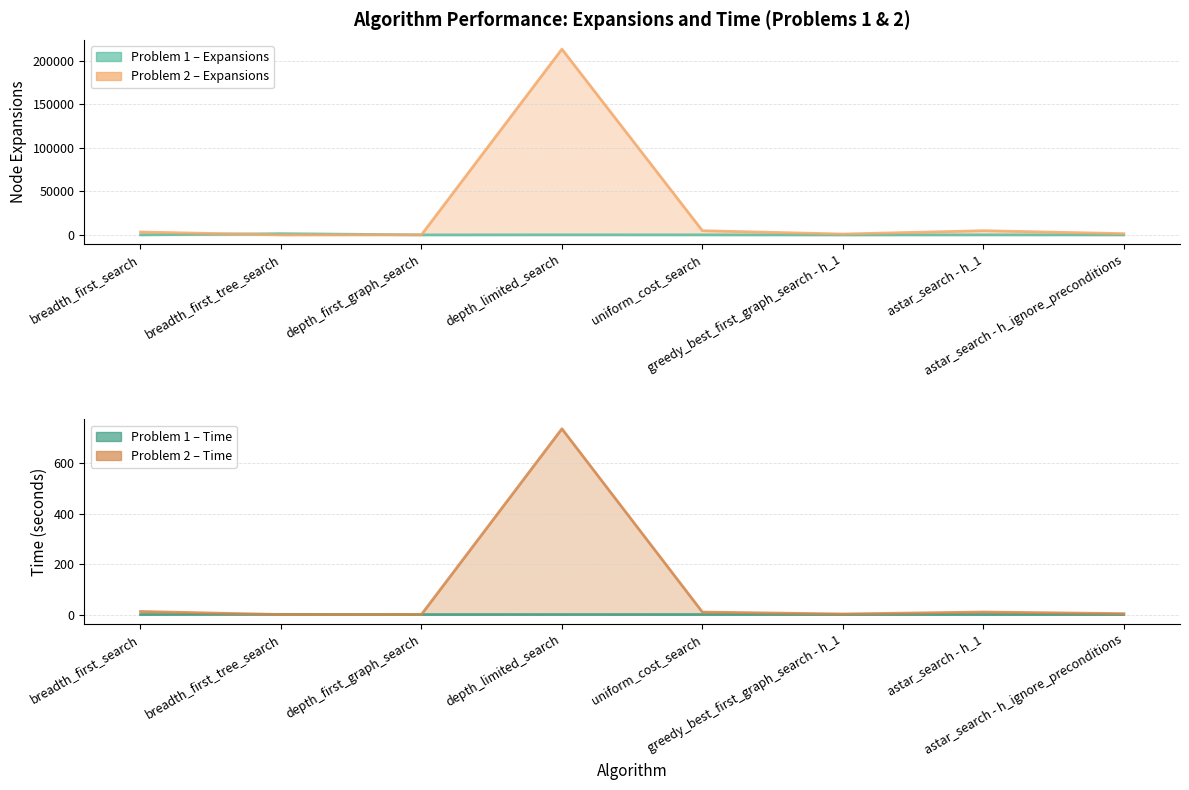

At which label does Problem 2 – Time first exceed 9?

breadth_first_search